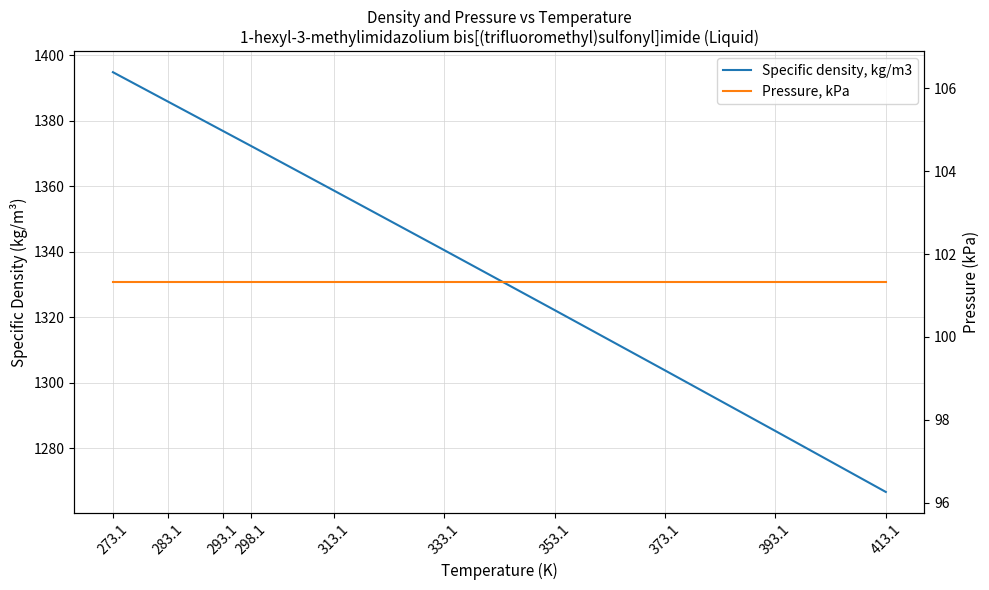

Which series has the largest range (max minus min)?

Specific density, kg/m3